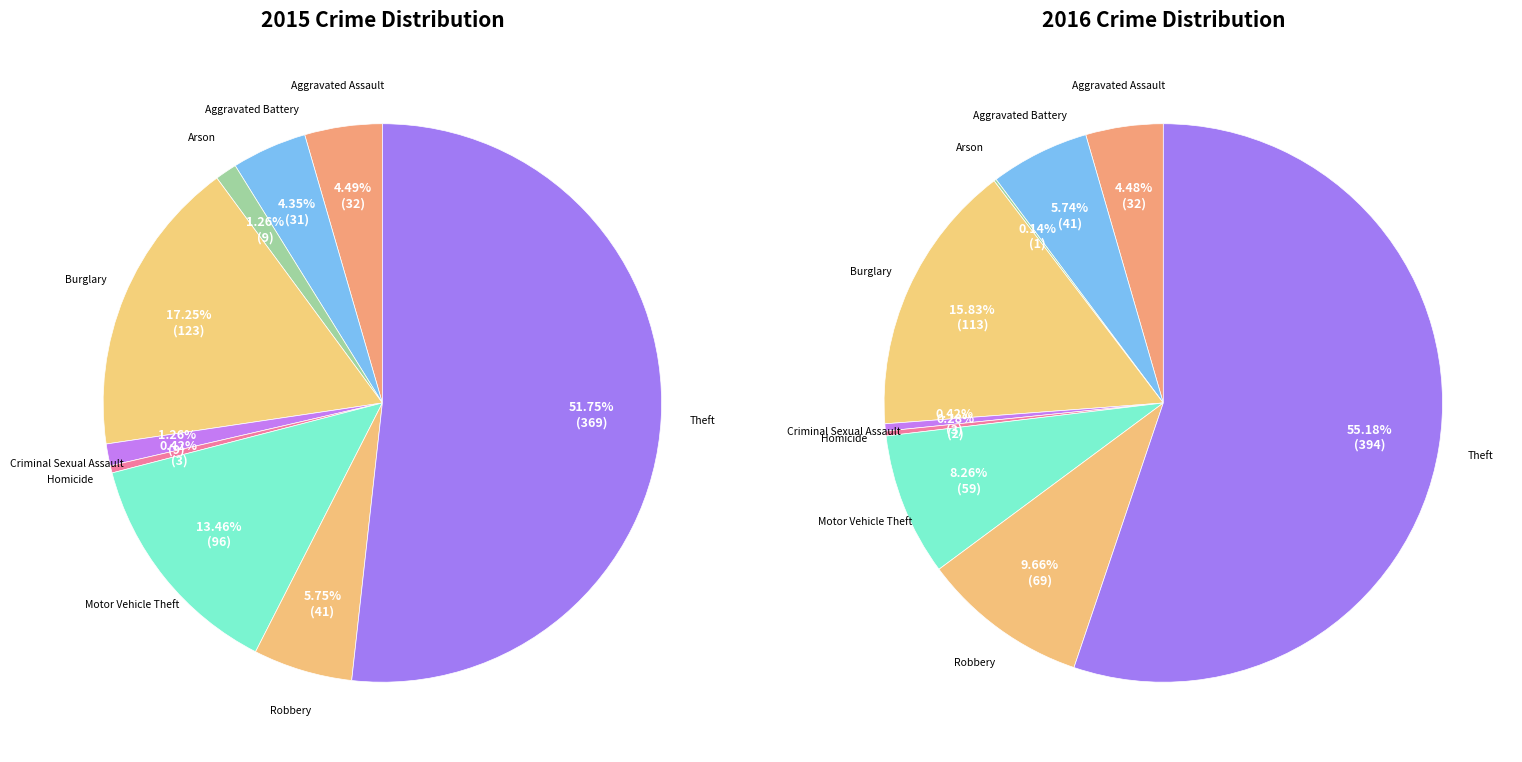

Which category has the biggest portion of the pie?

Theft